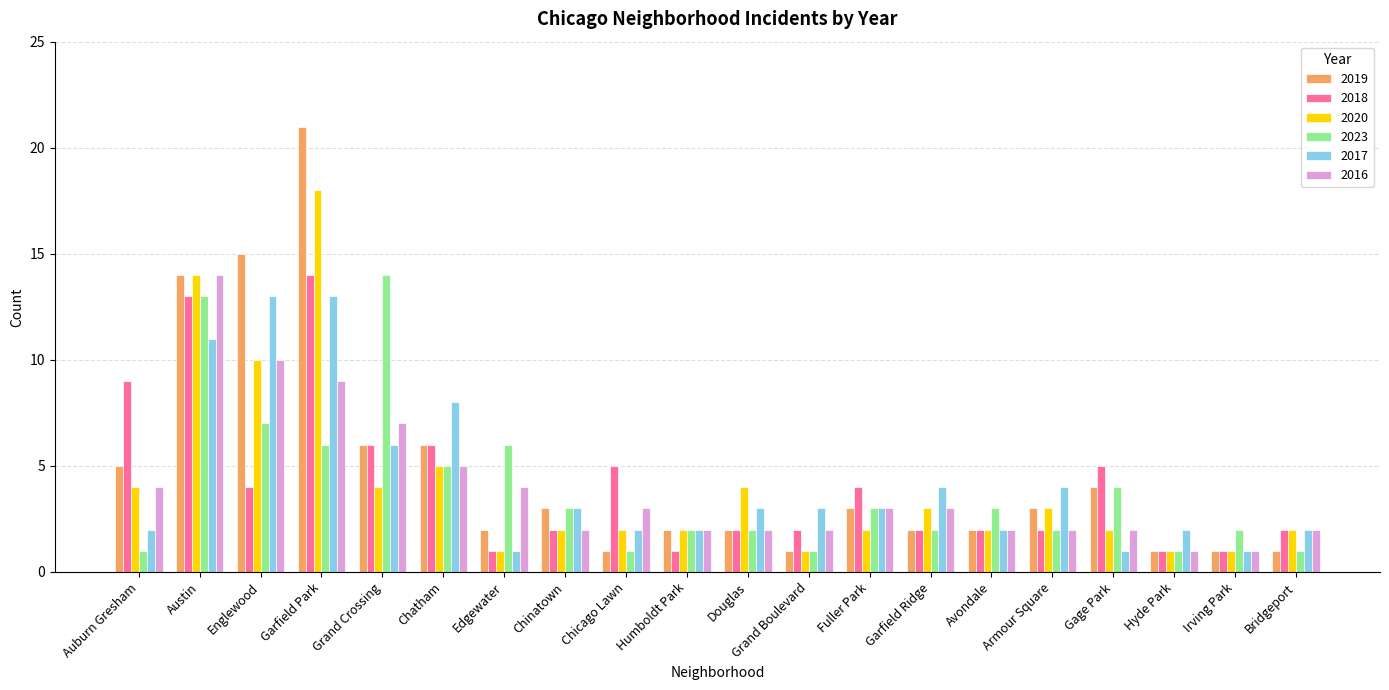

How many bars are there in each group?

6